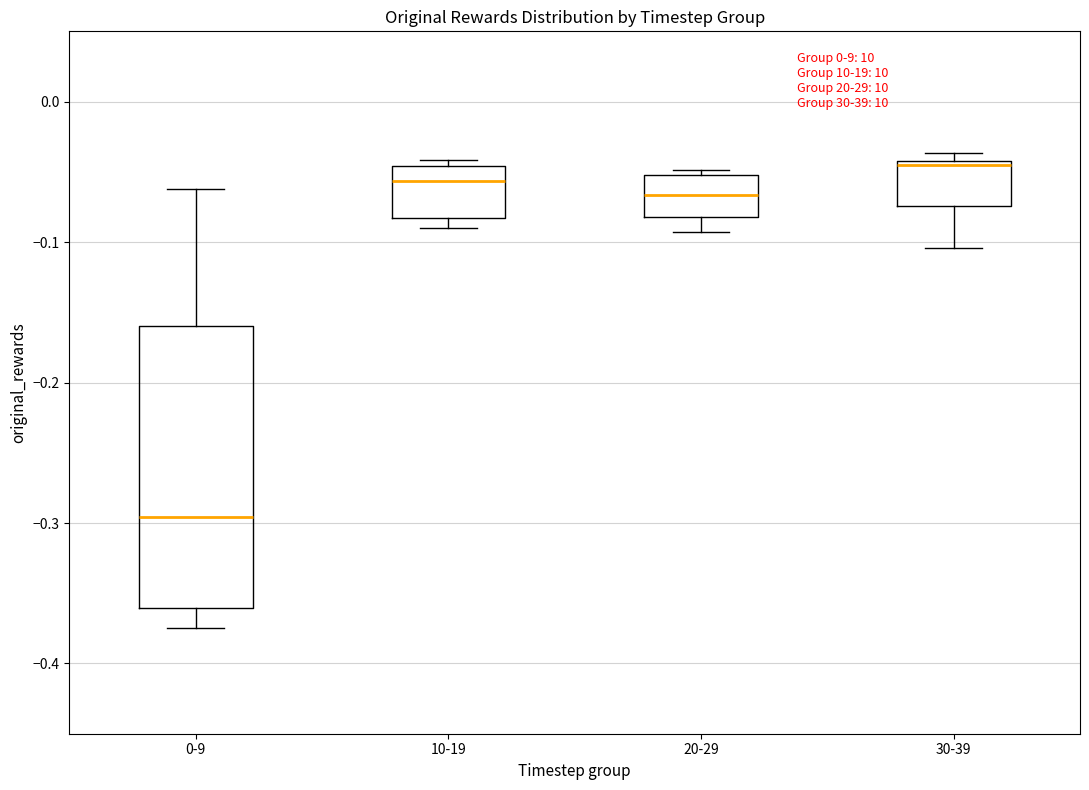

Comparing the boxes themselves (not the whiskers), which one is the tallest?

0-9